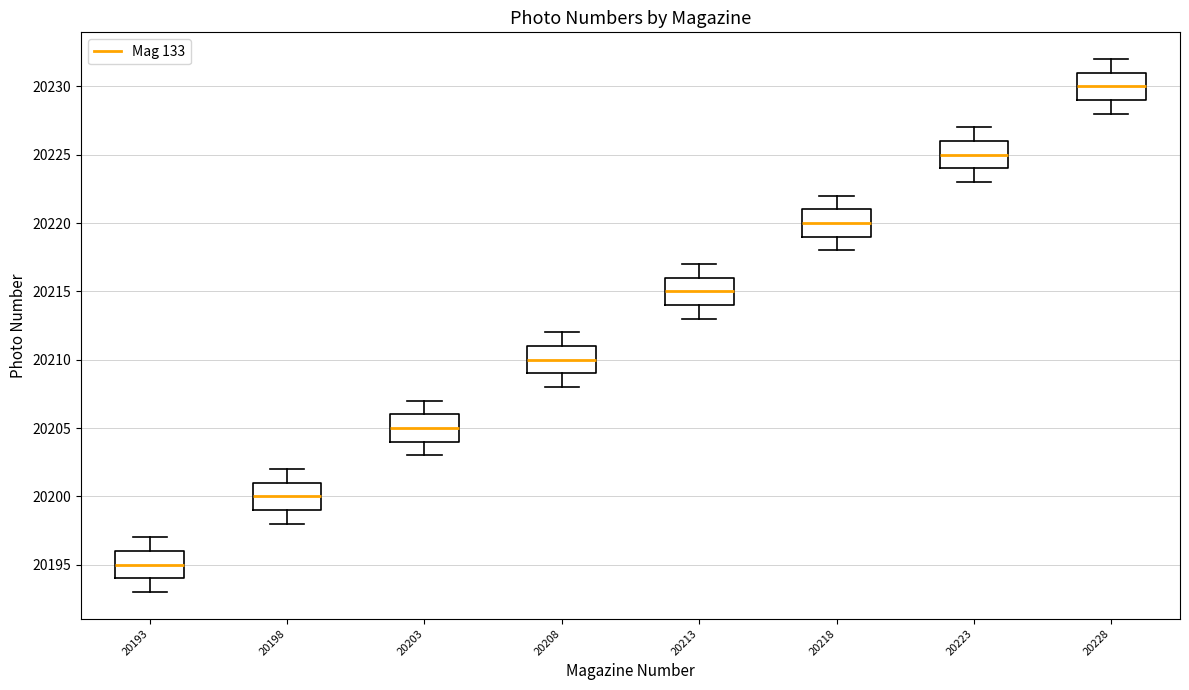

Reading left to right, read every box against the y-axis: the position of its median line, the range the box covers, and the ends of its whiskers. The values are not printed on the chart, so give them approximately, as read against the axis.

20193: median 20195, box 20194 to 20196, whiskers 20193 to 20197
20198: median 20200, box 20199 to 20201, whiskers 20198 to 20202
20203: median 20205, box 20204 to 20206, whiskers 20203 to 20207
20208: median 20210, box 20209 to 20211, whiskers 20208 to 20212
20213: median 20215, box 20214 to 20216, whiskers 20213 to 20217
20218: median 20220, box 20219 to 20221, whiskers 20218 to 20222
20223: median 20225, box 20224 to 20226, whiskers 20223 to 20227
20228: median 20230, box 20229 to 20231, whiskers 20228 to 20232